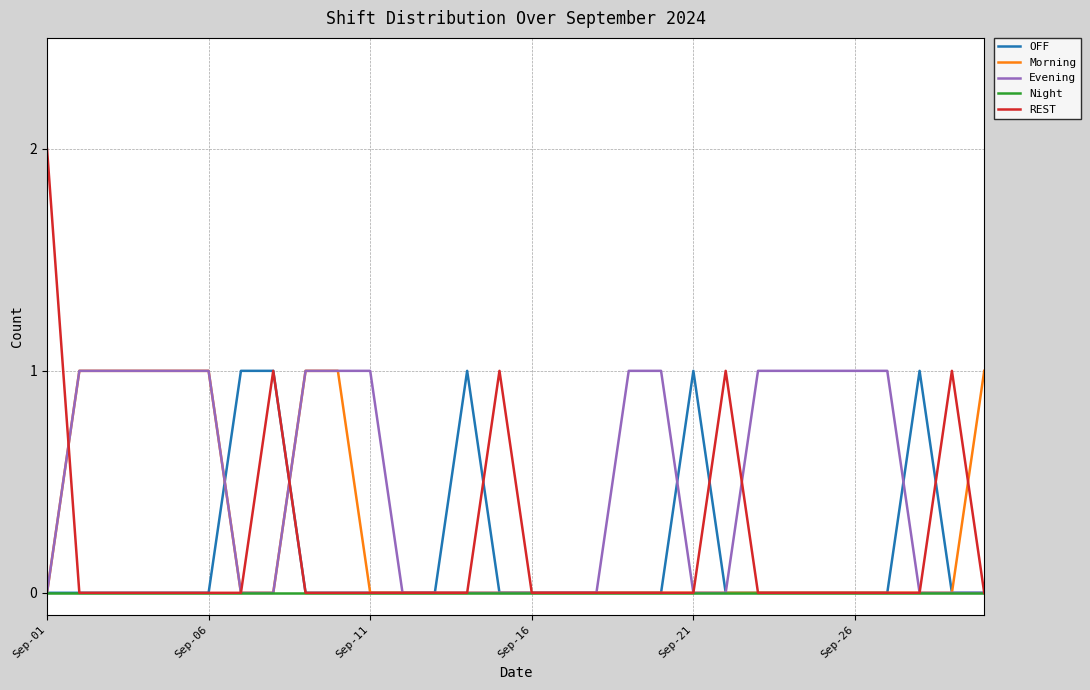

Which series has the largest total across all categories?

Evening